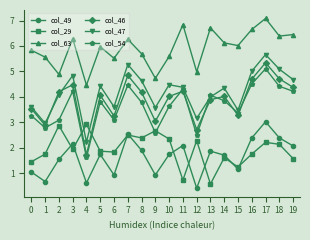

True or false: col_54 and col_47 intersect in this chart.

True